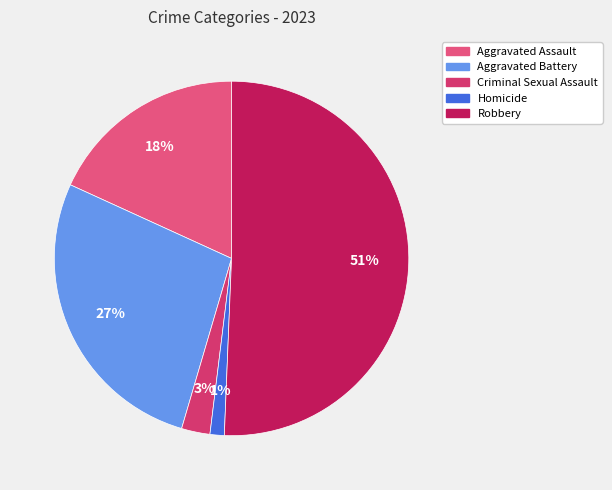

How many slices are in this pie chart?

5